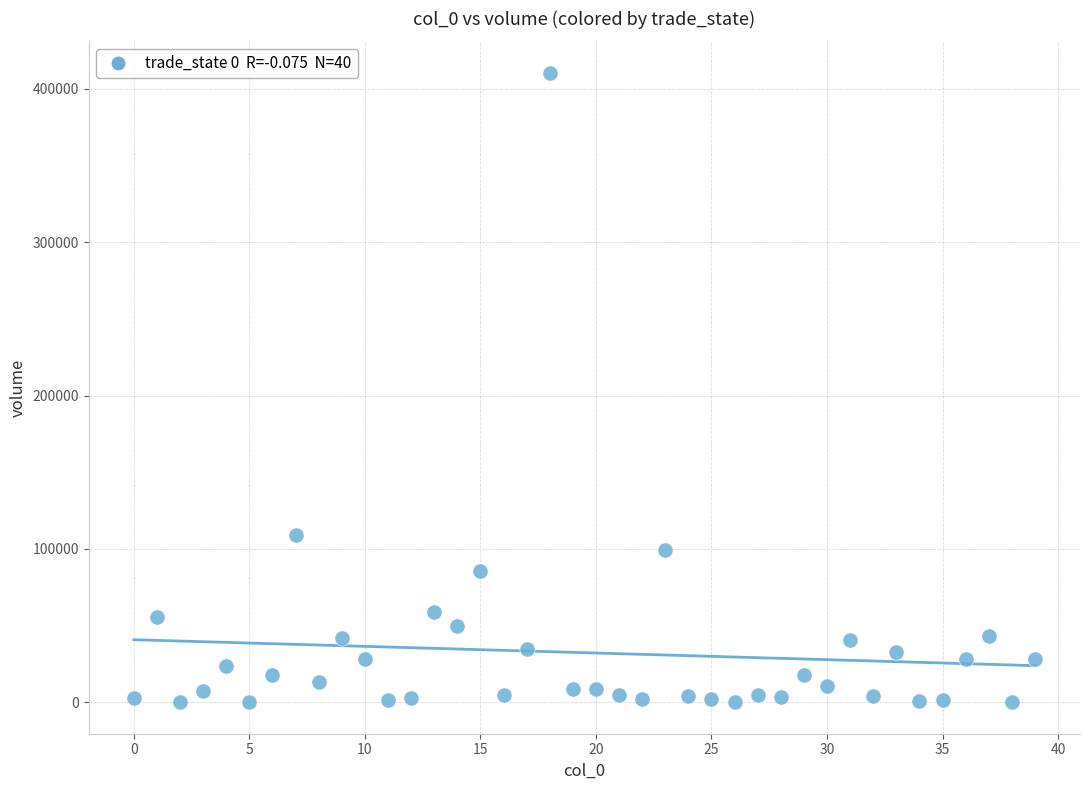

What Y value in the scatter plot is closest to 205284?

108949.3